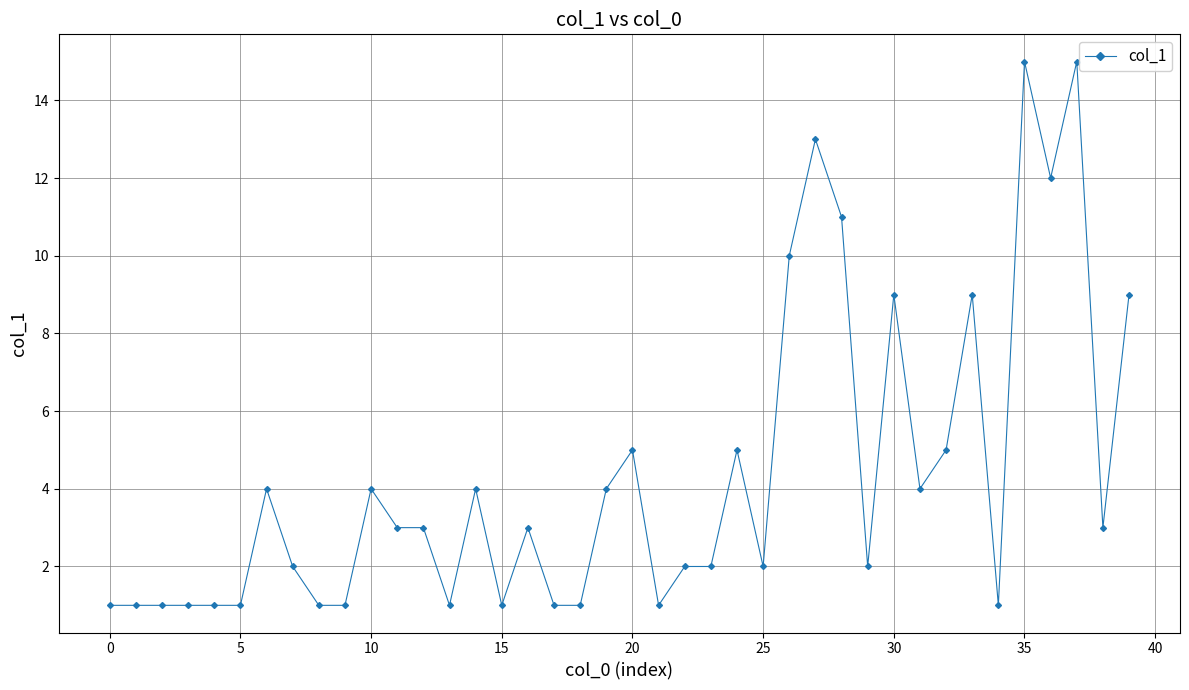

What is the maximum value shown in the chart?

15